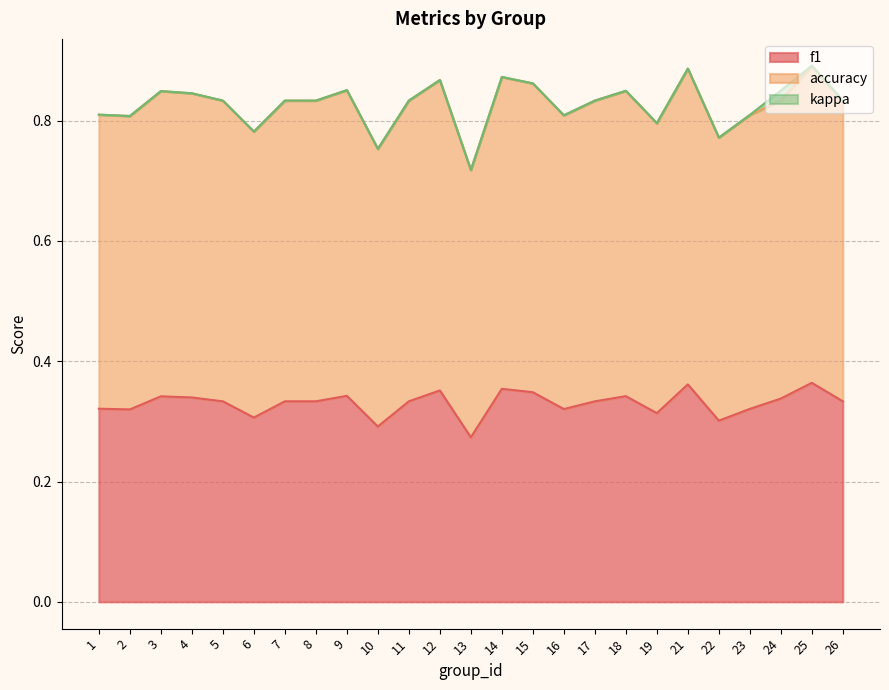

The value of f1 at 8 is 0.5. True or false?

False